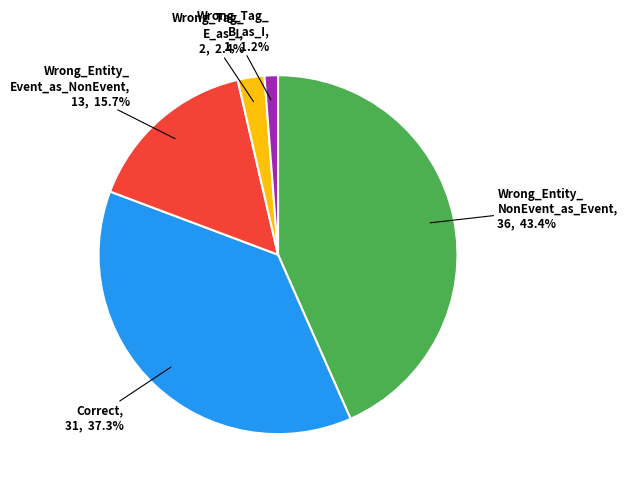

To the nearest percent, what is the difference between the largest and smallest slice percentages?

42%